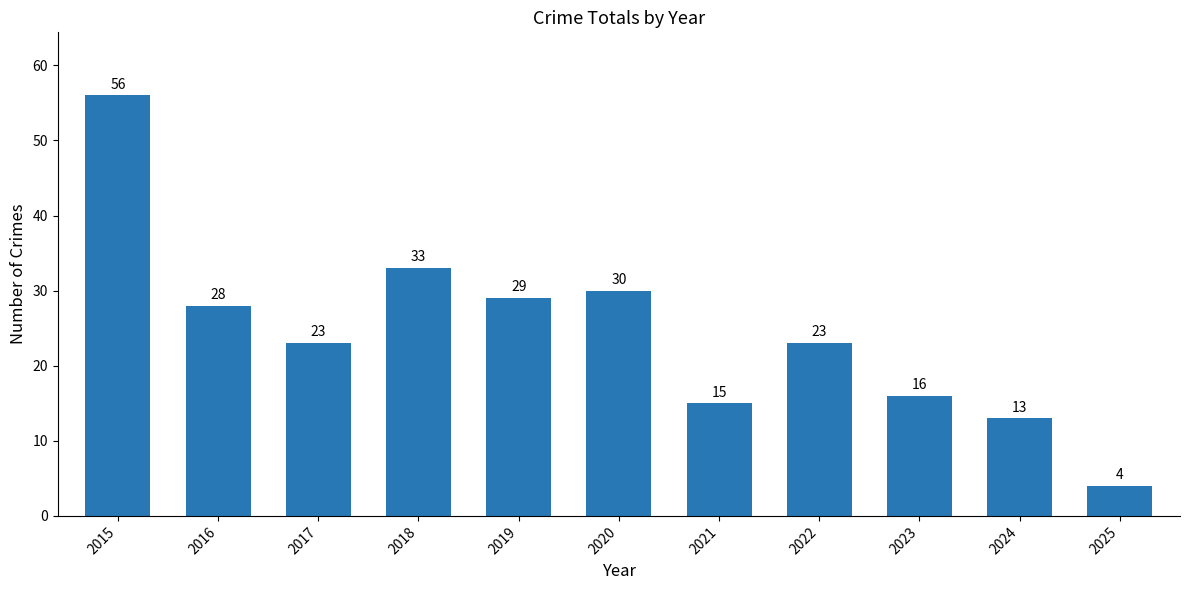

What is the difference between the maximum and minimum values?

52